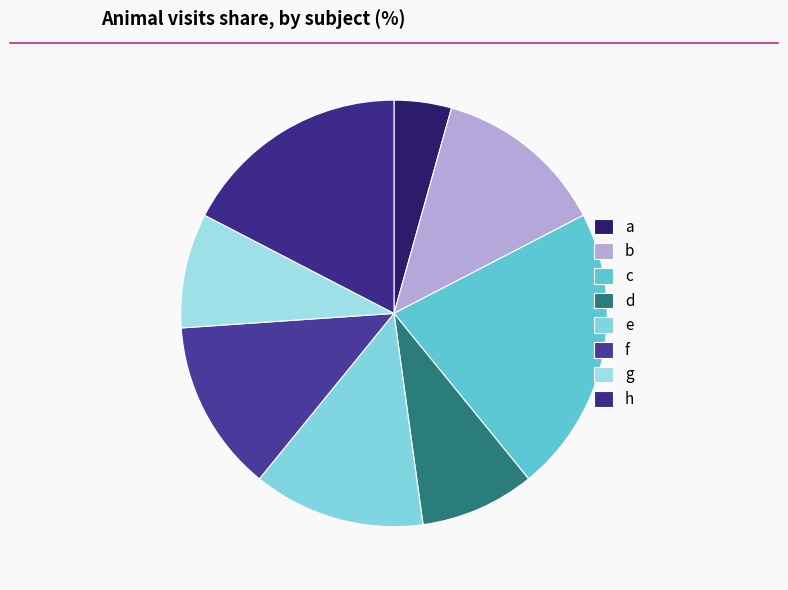

What is the ratio of the value at g to the value at d?

1.0